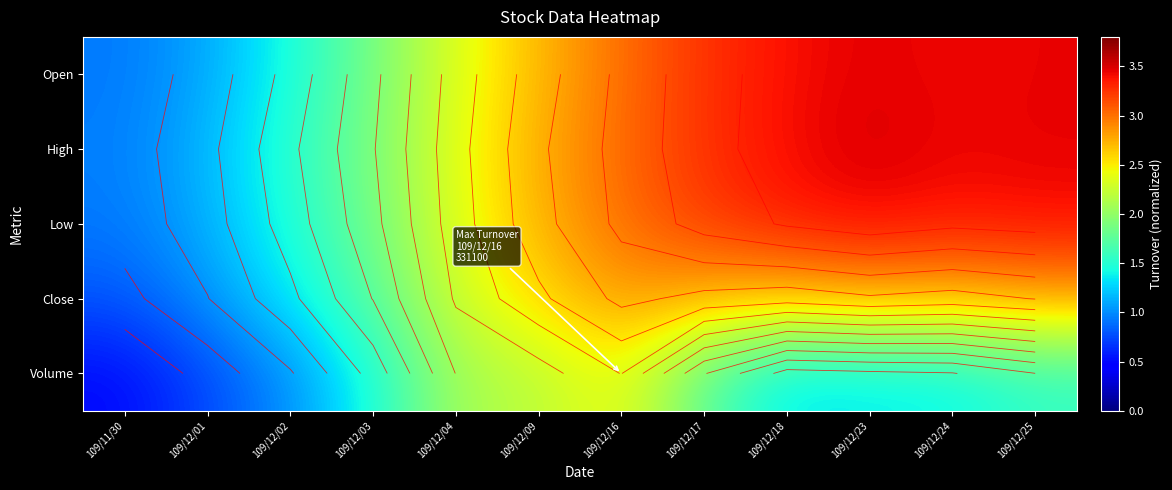

The value of Low at 109/12/04 is 3.9. True or false?

False